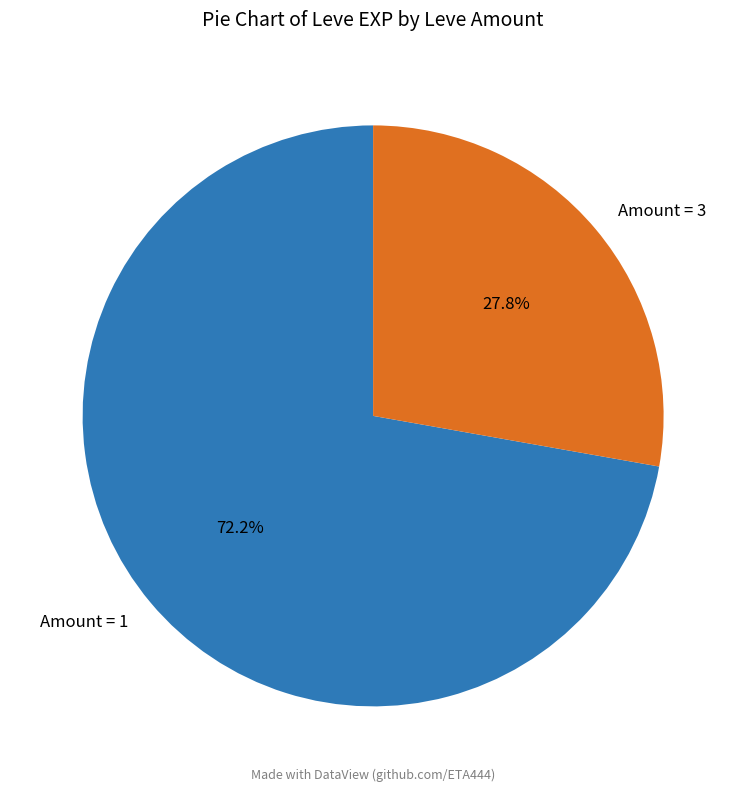

Between Amount = 3 and Amount = 1, which is larger?

Amount = 1